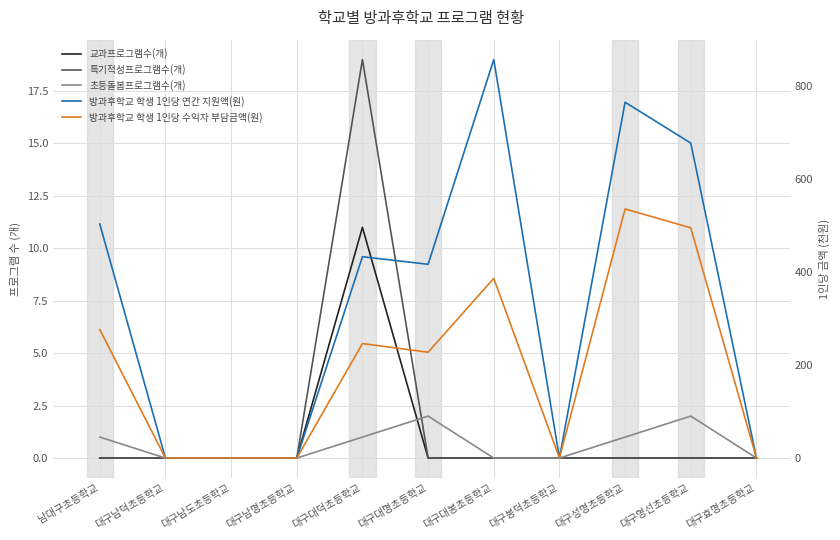

What is the difference between the 방과후학교 학생 1인당 수익자 부담금액(원) values at 대구대덕초등학교 and 대구대봉초등학교?

140.4